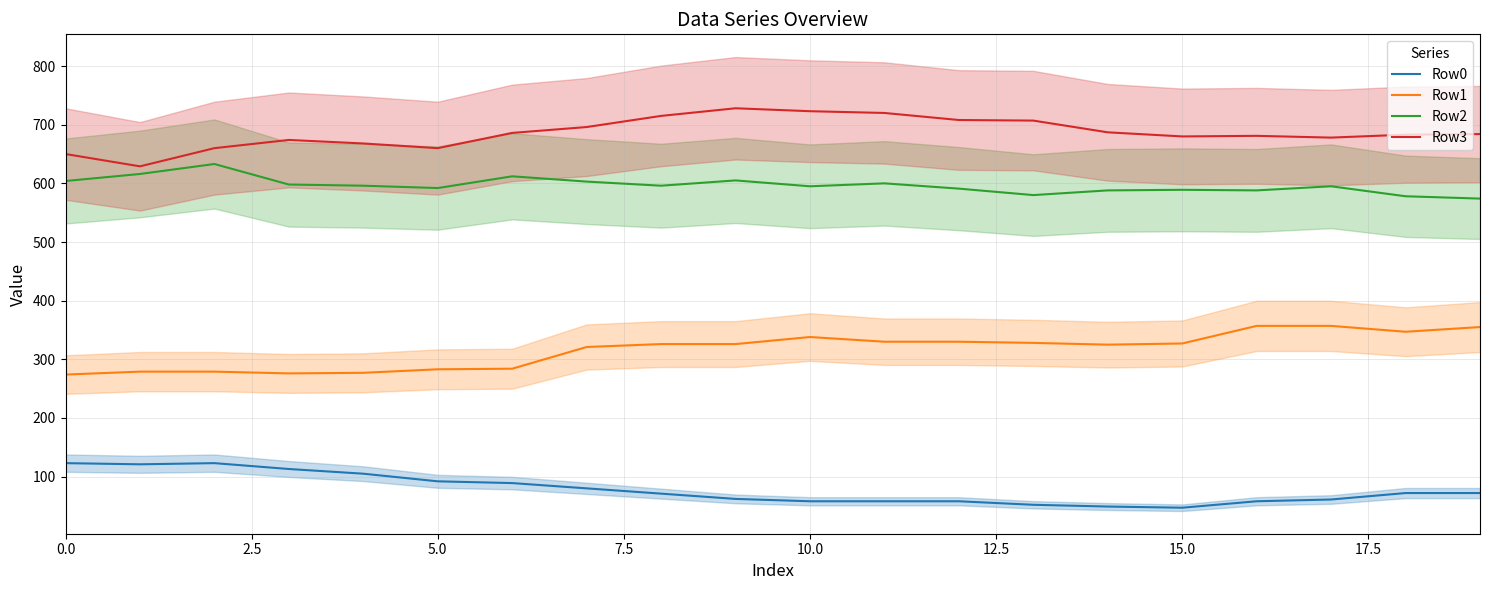

What is the lowest value of the Row2 series?

574